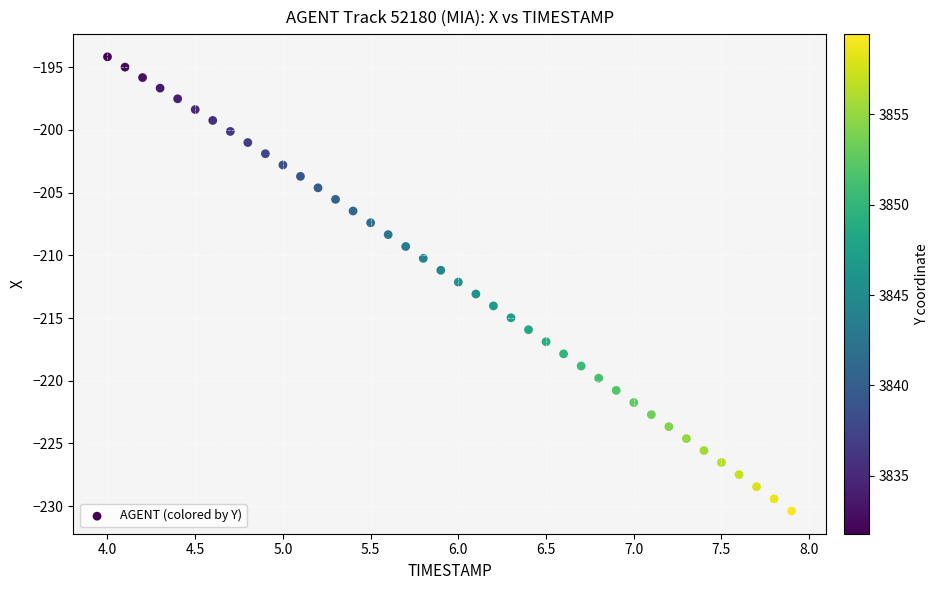

What is the range of X values (max minus min)?

3.9